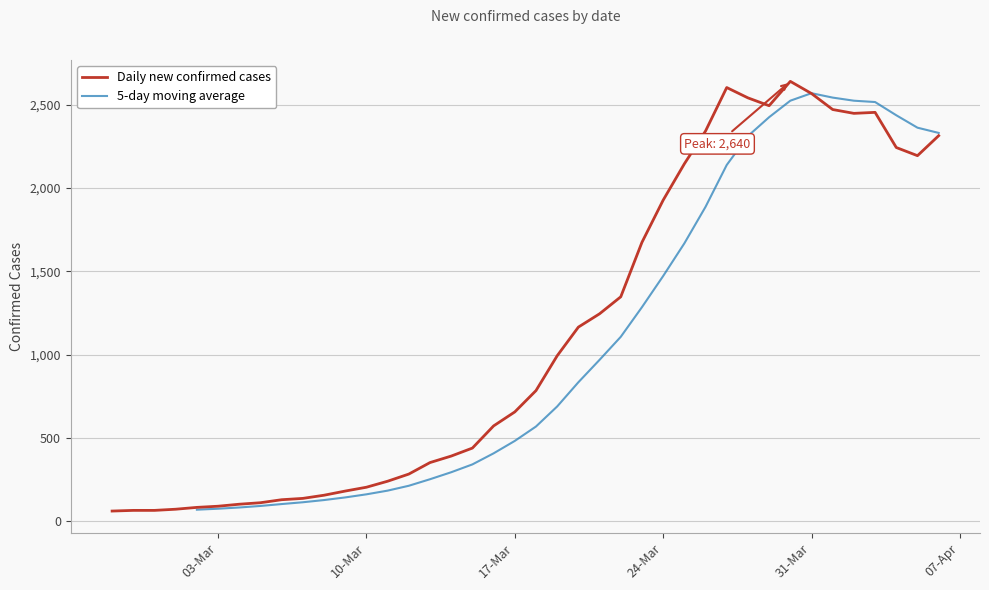

What is the difference between the values at 2020-03-07 and 2020-03-30?

2503